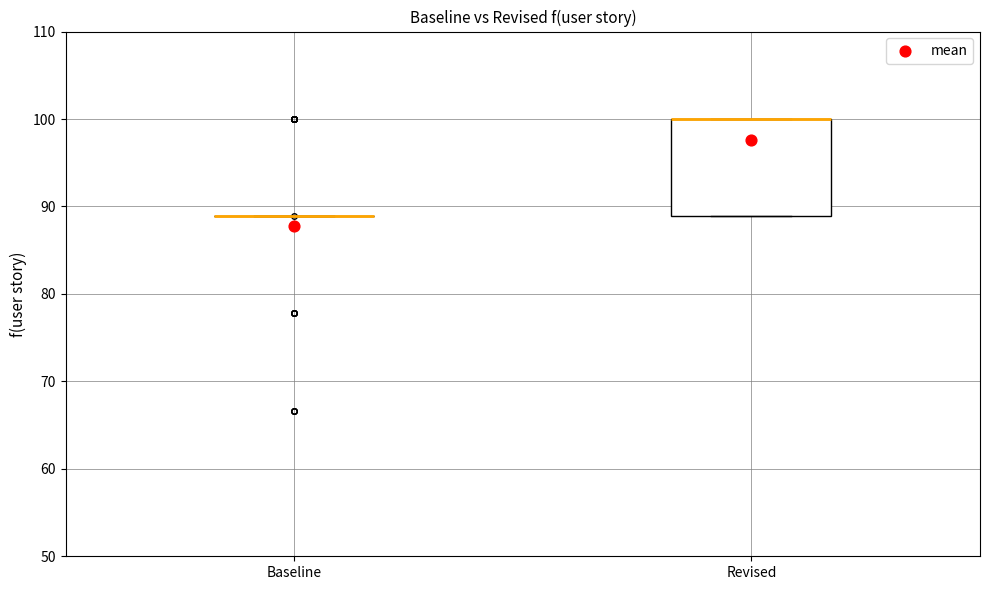

Reading left to right, read every box against the y-axis: the position of its median line, the range the box covers, and the ends of its whiskers. The values are not printed on the chart, so give them approximately, as read against the axis.

Baseline: box collapsed to a line at 89, whiskers 89 to 89
Revised: median 100 (drawn on the box's upper edge), box 89 to 100, whiskers 89 to 100